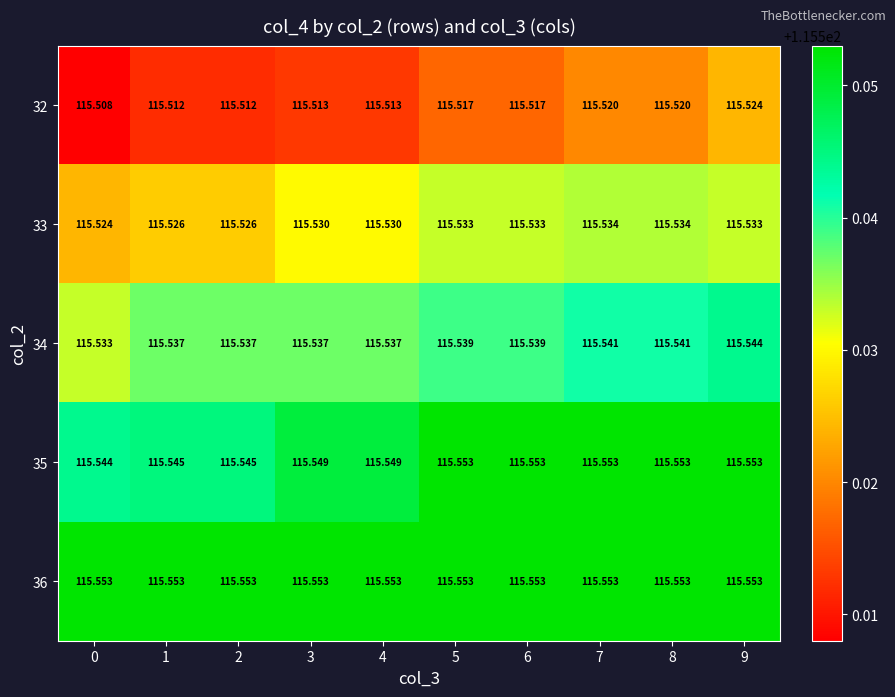

Is the value of 35 at 1 greater than the value of 33 at 9?

Yes